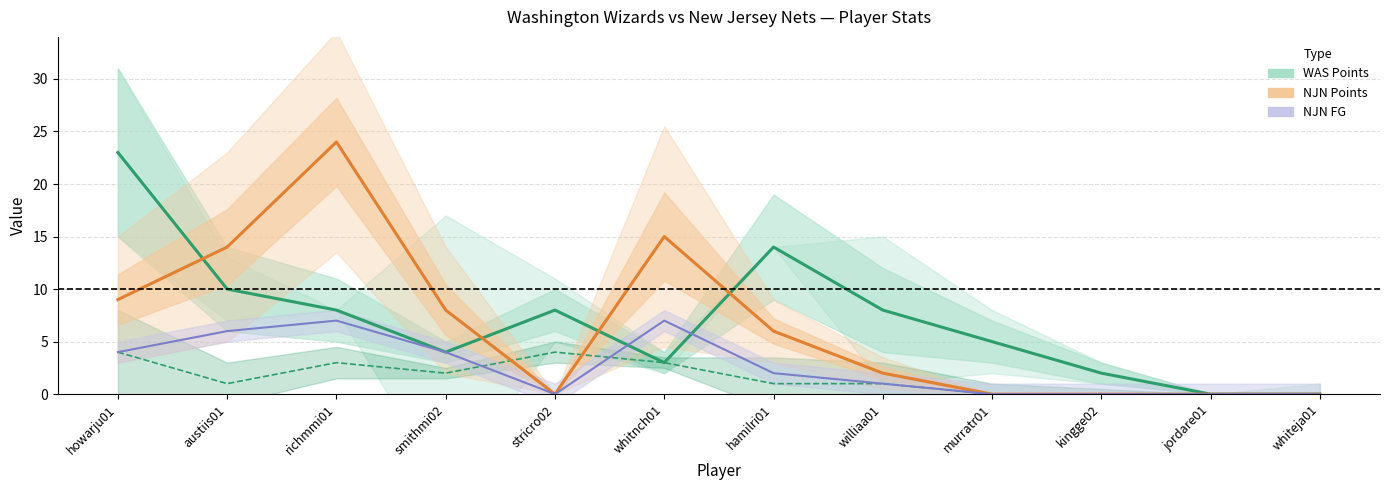

What is the difference between the highest and lowest values at hamilri01?

13